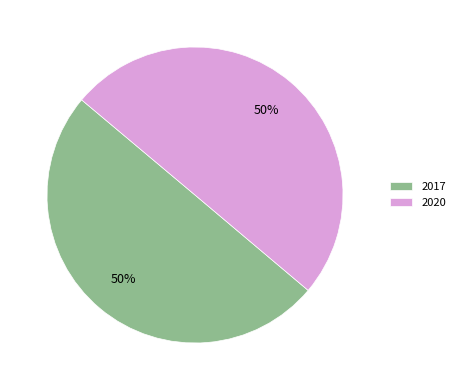

What percentage is the 2017 slice, to the nearest percent?

50%